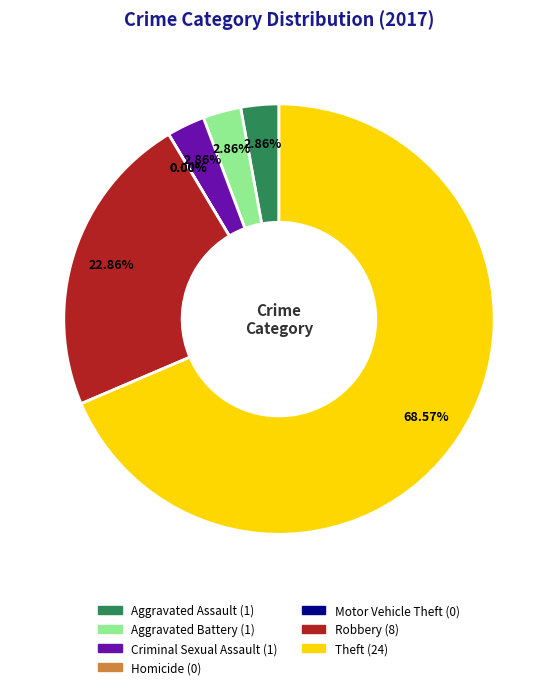

To the nearest percent, what is the combined percentage of Theft and Robbery?

91%